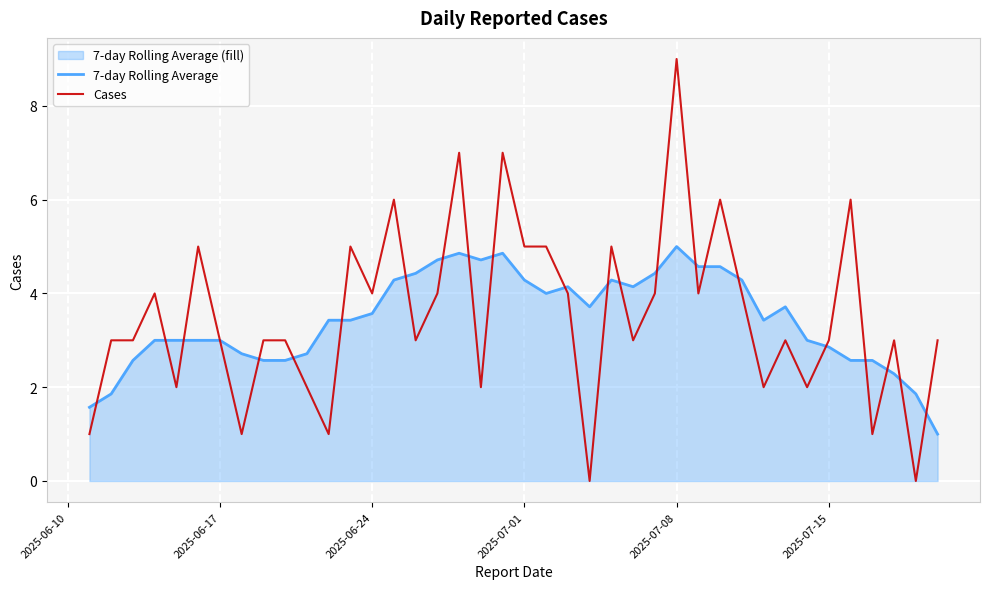

What is the average value of the 7-day Rolling Average series?

3.4